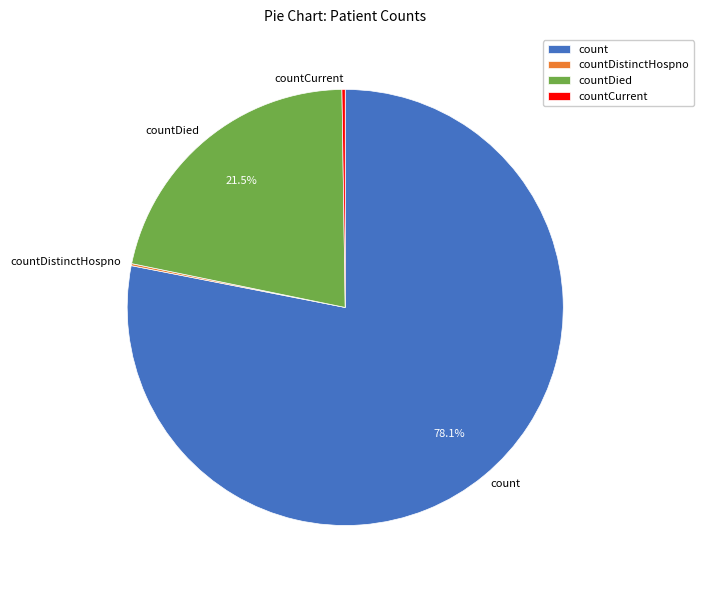

Which slice is the largest?

count